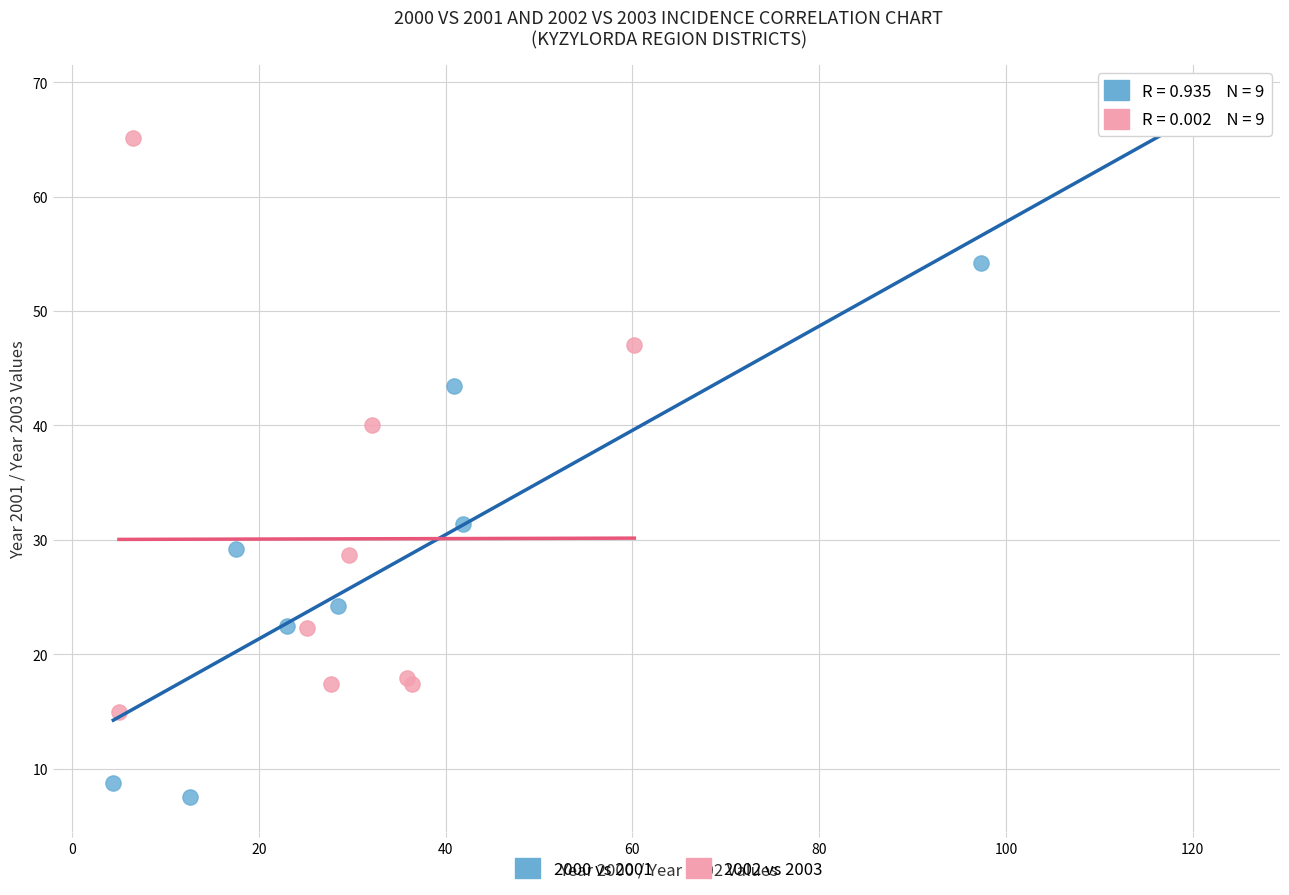

What are all the series names shown in the legend?

2000 vs 2001, 2002 vs 2003